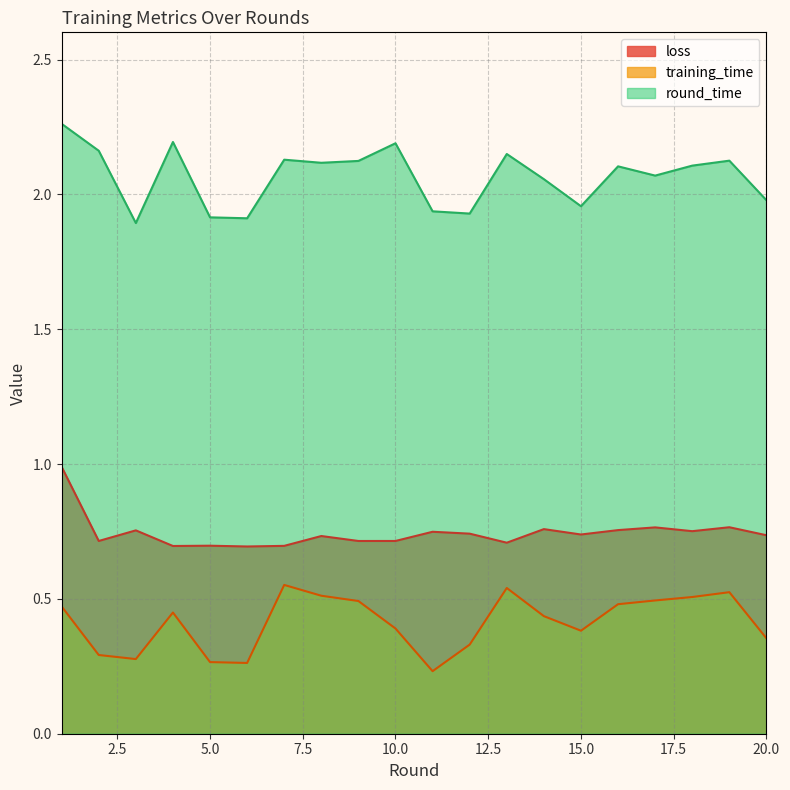

How many values in the round_time series are below 2?

7